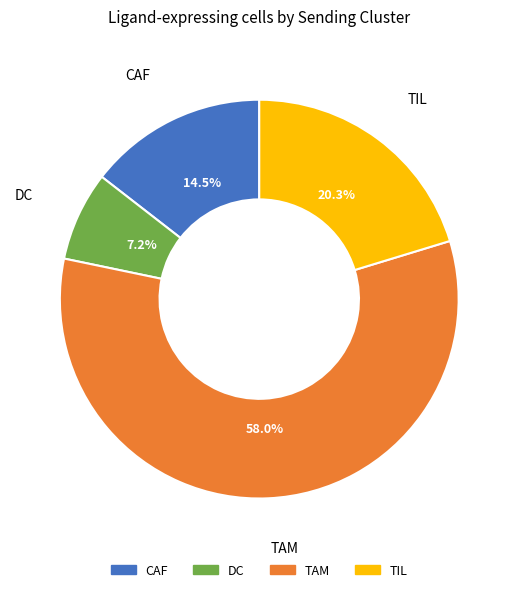

Which category has the smallest portion of the pie?

DC